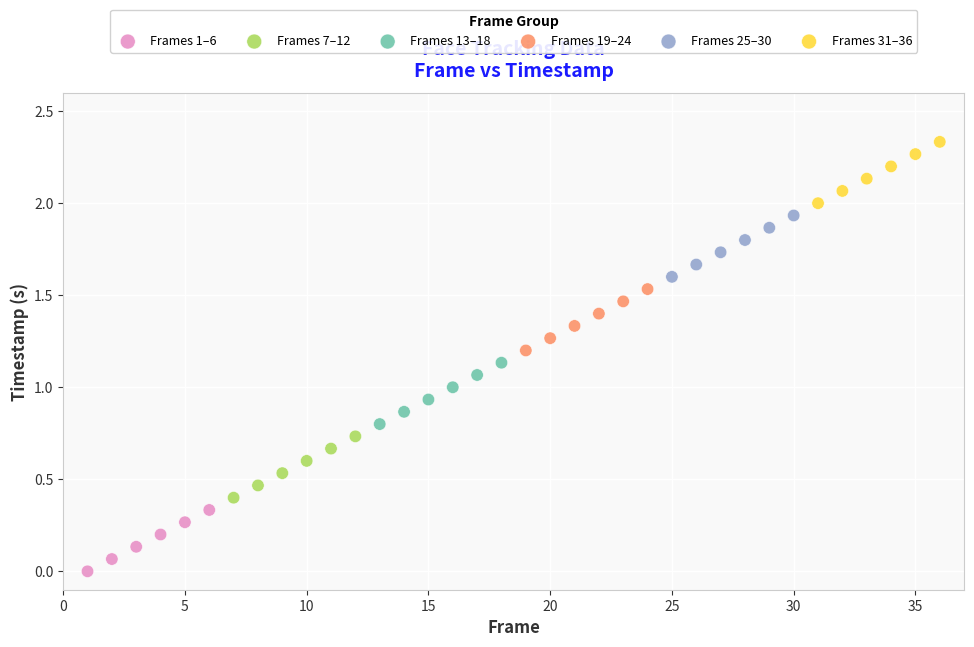

Which series contains the lowest Y value?

Frames 1–6